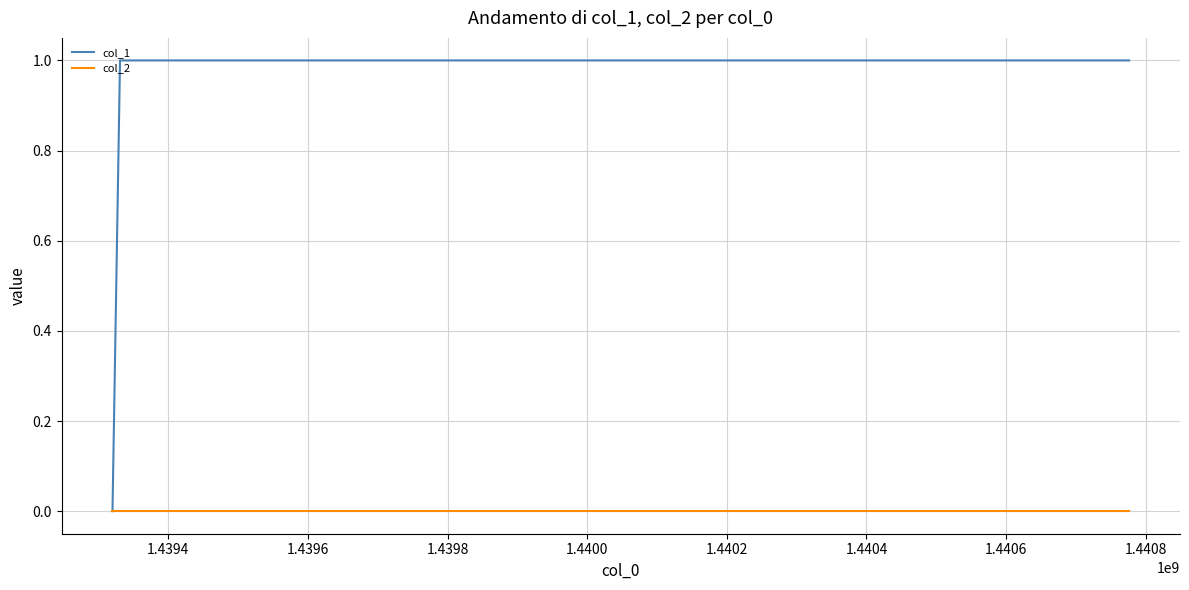

Rank the series by their maximum value, from lowest to highest.

col_2, col_1